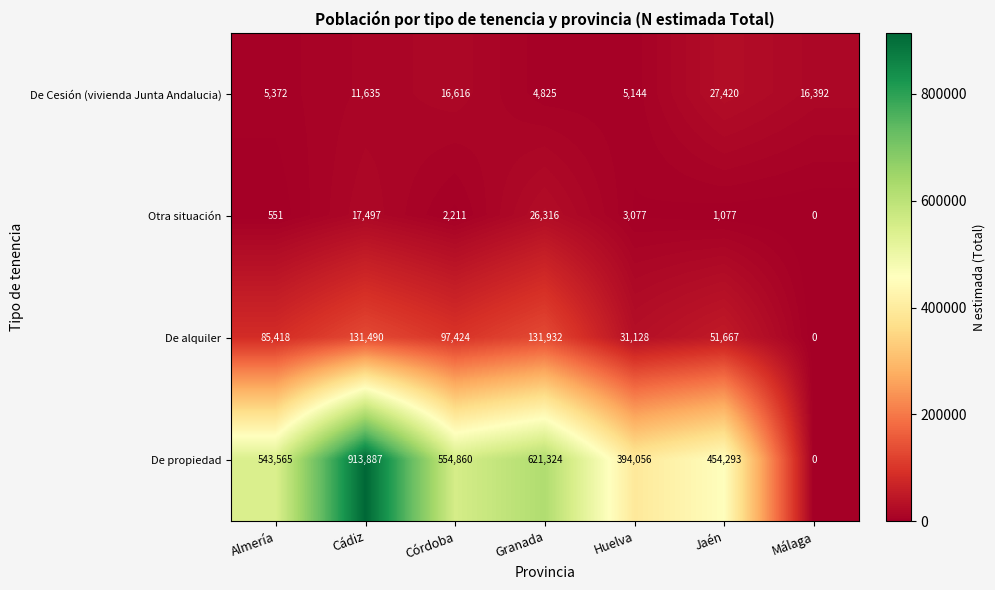

The De alquiler series shows 69790 at Jaén. True or false?

False